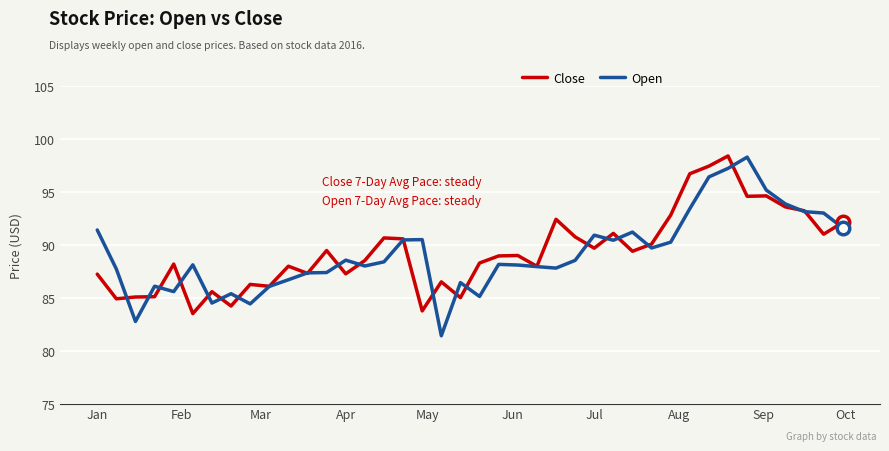

Which series has the largest range (max minus min)?

Open